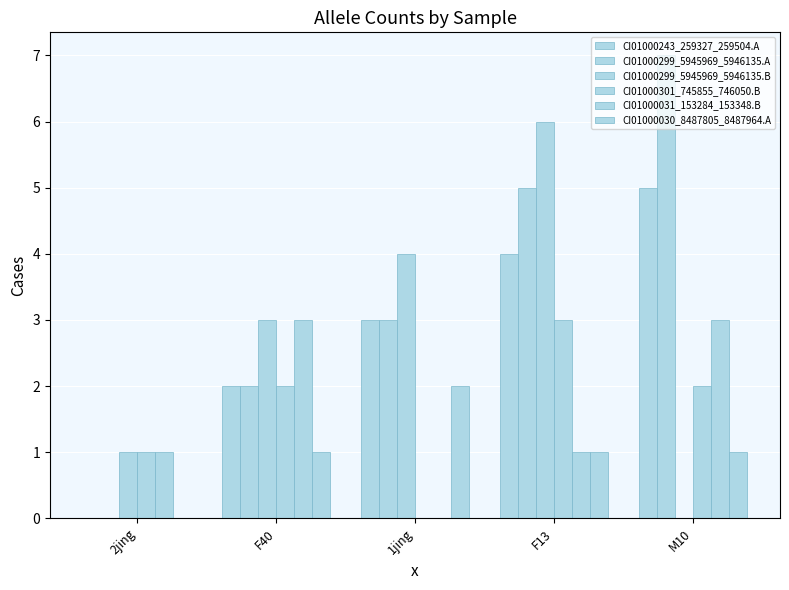

What is the value of the CI01000299_5945969_5946135.A bar at the 3rd from the left?

3